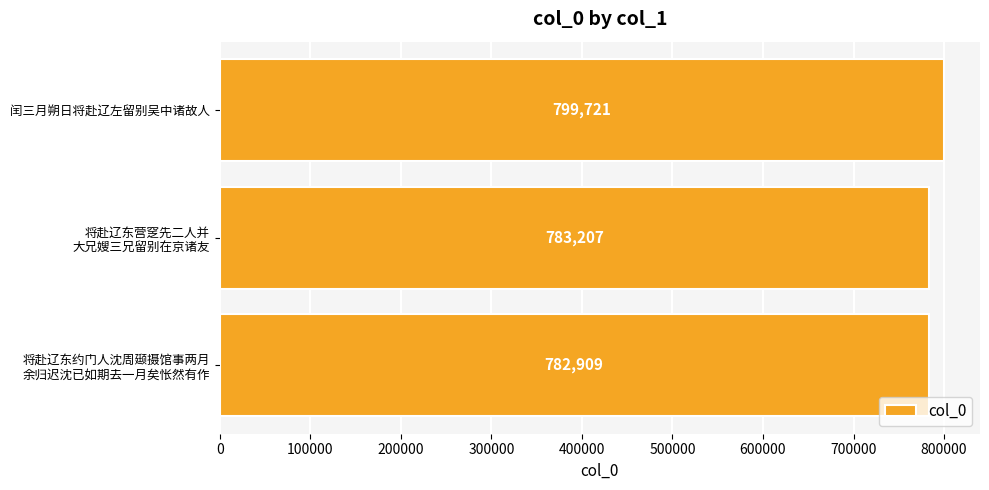

The chart shows a value of 799721 at 闰三月朔日将赴辽左留别吴中诸故人. True or false?

True